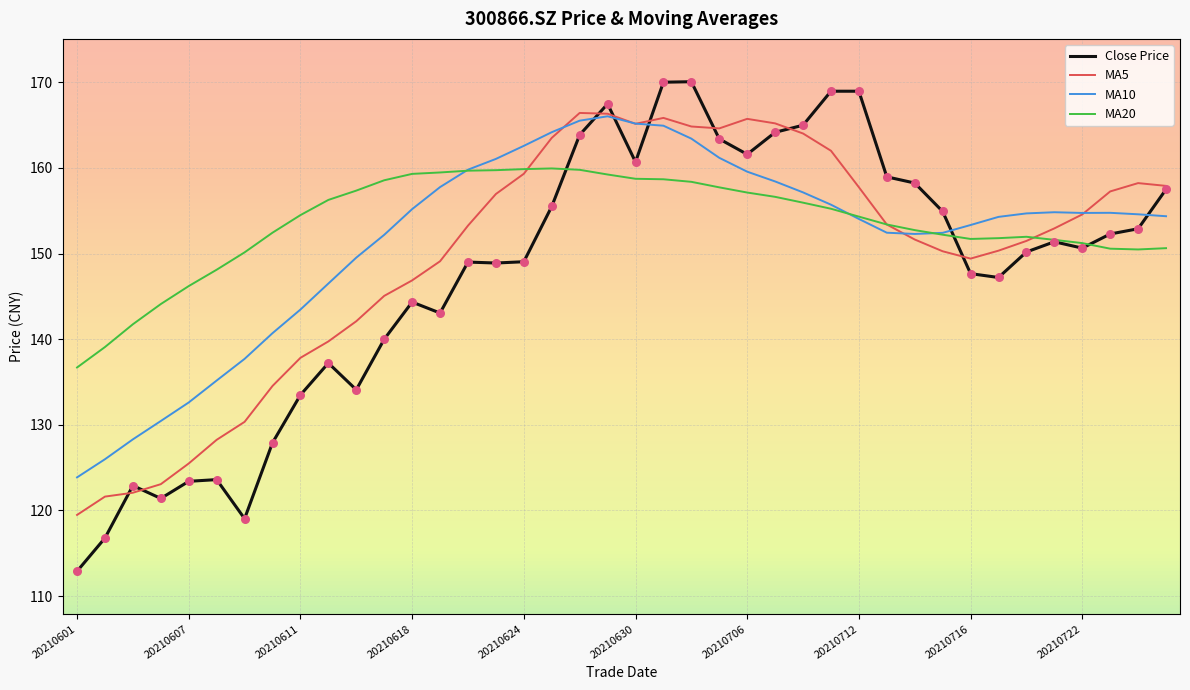

Which series has the widest spread of values?

Close Price